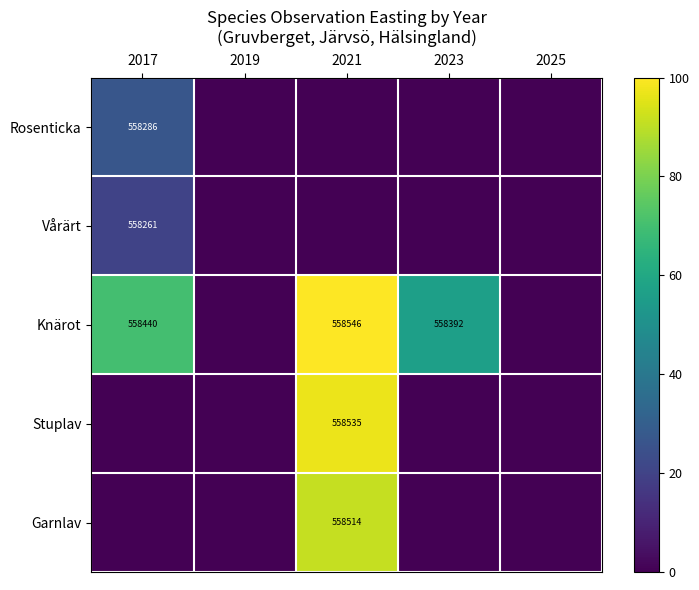

Is the value of Garnlav at 2017 greater than the value of Rosenticka at 2017?

No